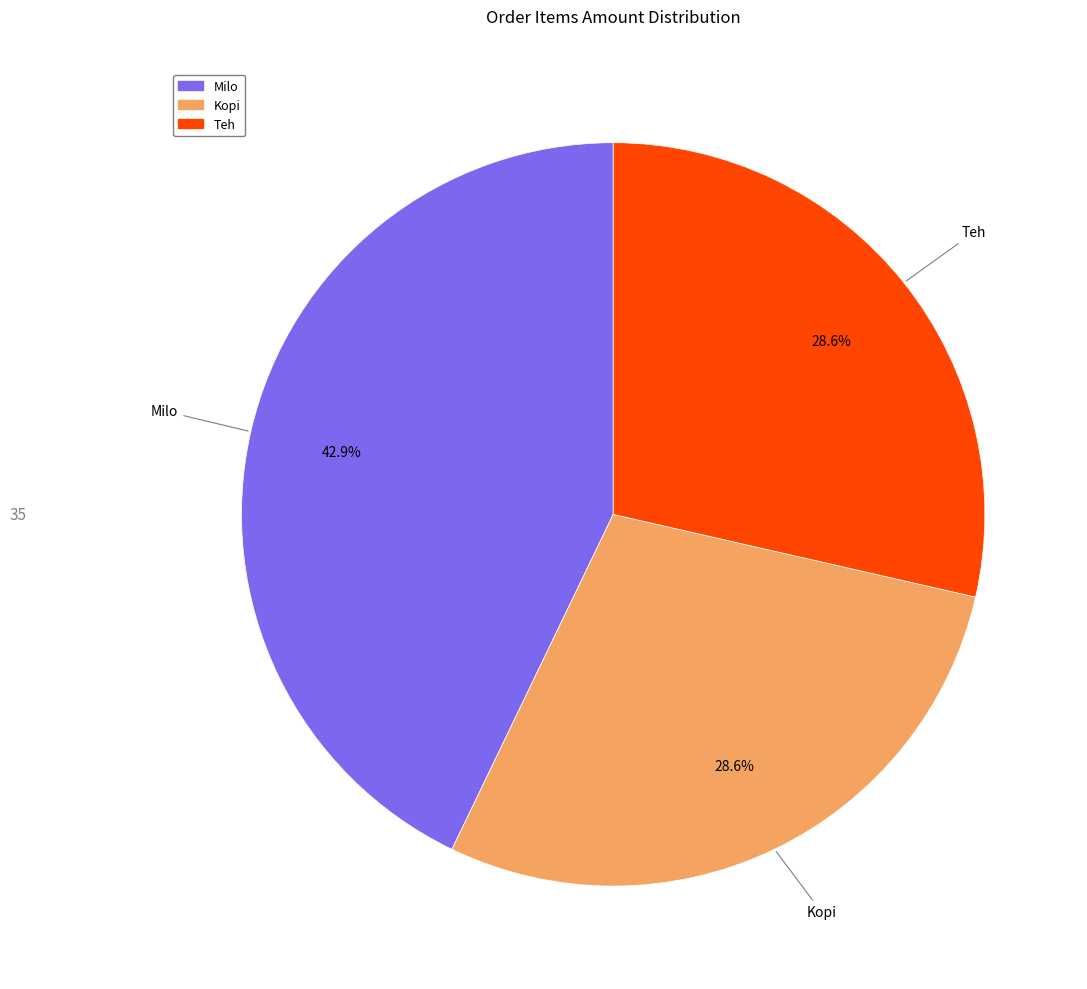

Does Kopi account for over 50% of the chart?

No